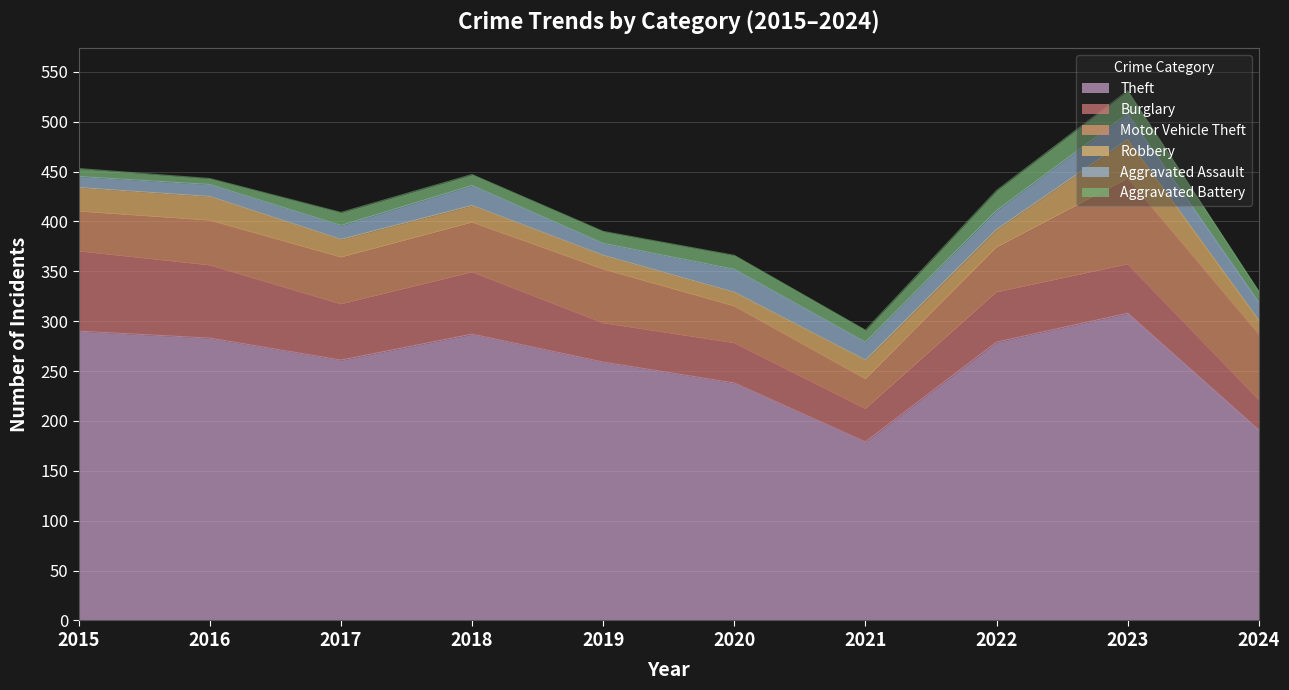

How many series are shown in this chart?

6